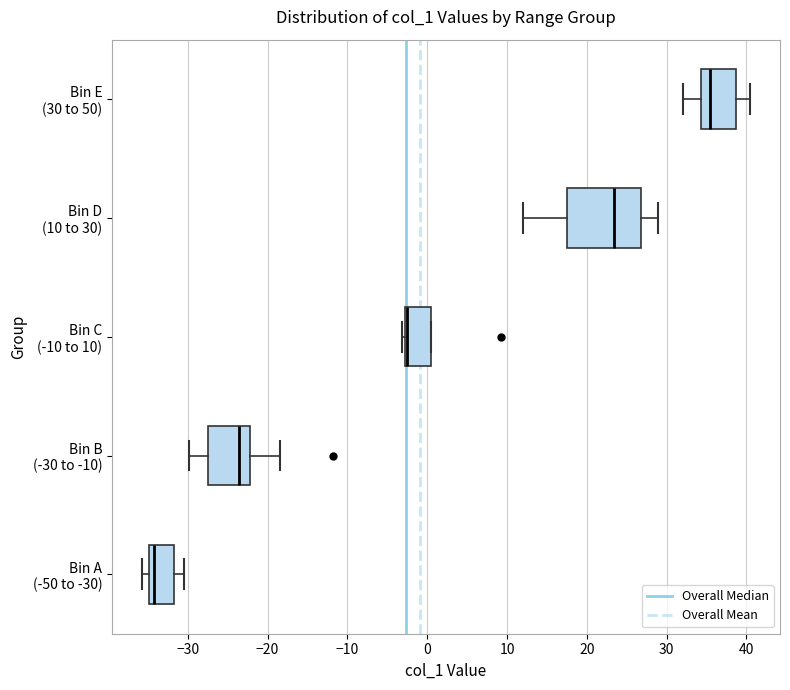

Which box is the widest, from its left edge to its right edge?

Bin D (10 to 30)